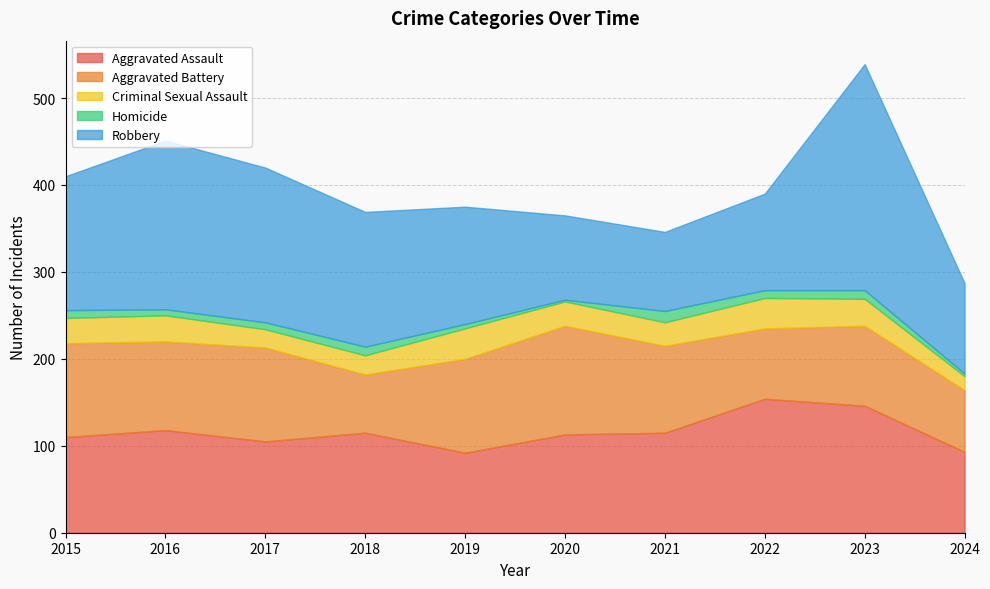

Reading left to right, list all the values displayed in this chart.

Aggravated Assault: 110	118	105	115	92	113	115	154	146	93
Aggravated Battery: 108	102	108	67	108	125	100	81	92	71
Criminal Sexual Assault: 29	30	21	22	35	28	27	35	31	16
Homicide: 9	7	8	10	5	2	13	9	10	3
Robbery: 154	194	178	155	135	97	91	111	260	104